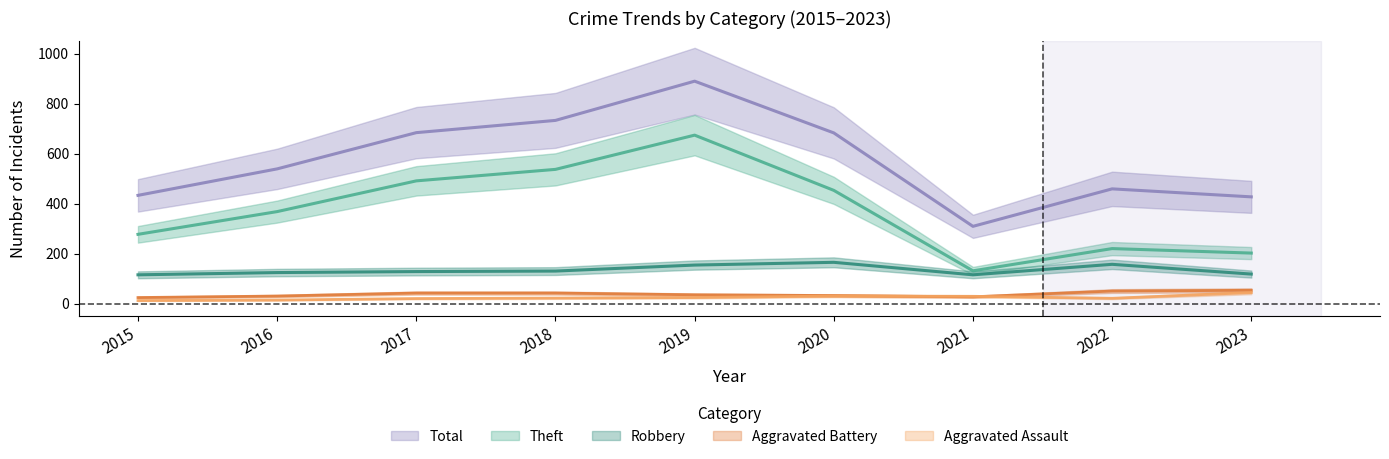

At which label does Total reach its minimum?

2021